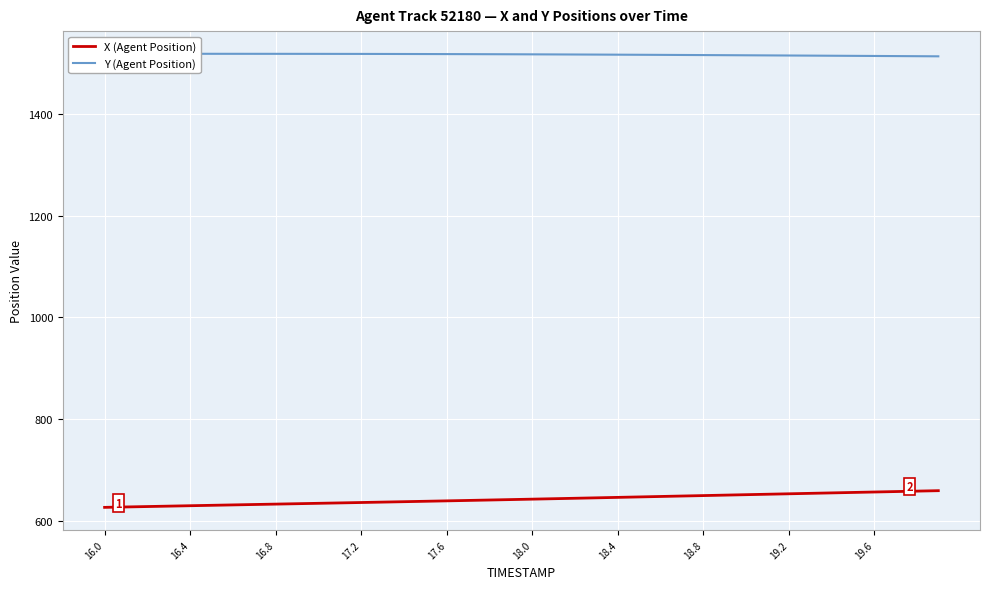

At which category does the chart reach its minimum across all series?

16.0